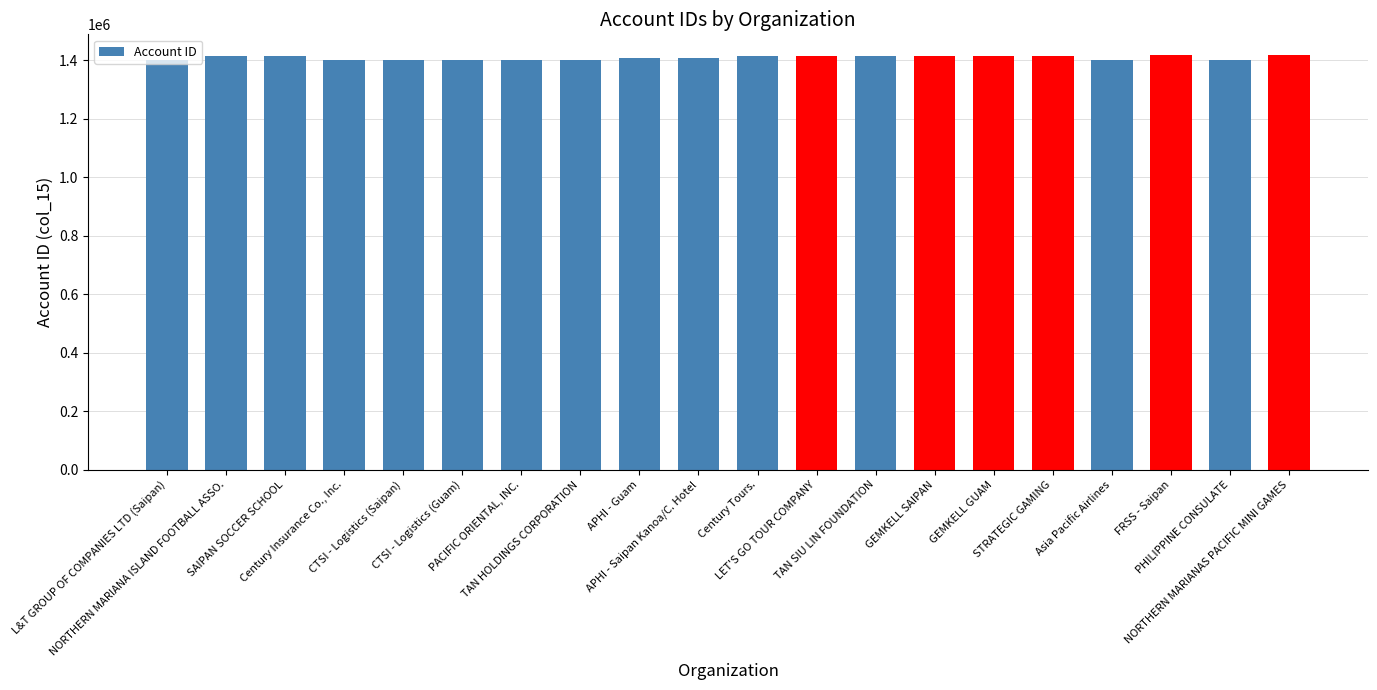

What is the value of the 4th bar from the left?

1401179